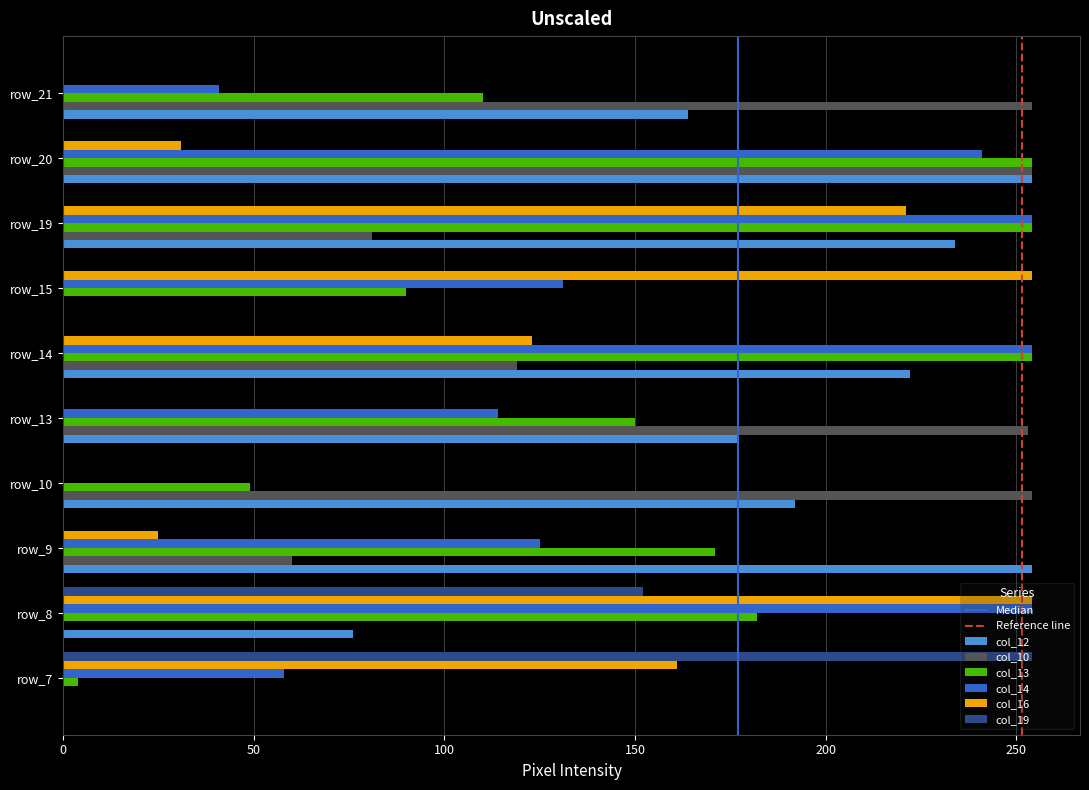

What is the sum of the col_12 values at row_10 and row_9?

446